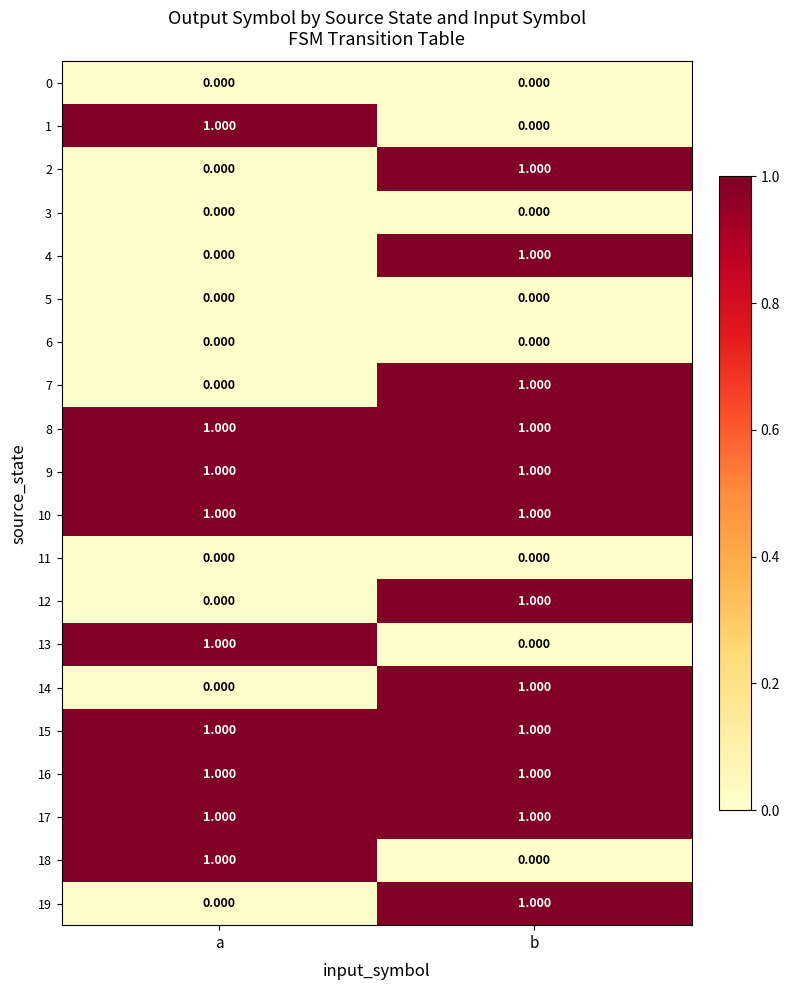

Where is 4 nearest to the value 0?

a